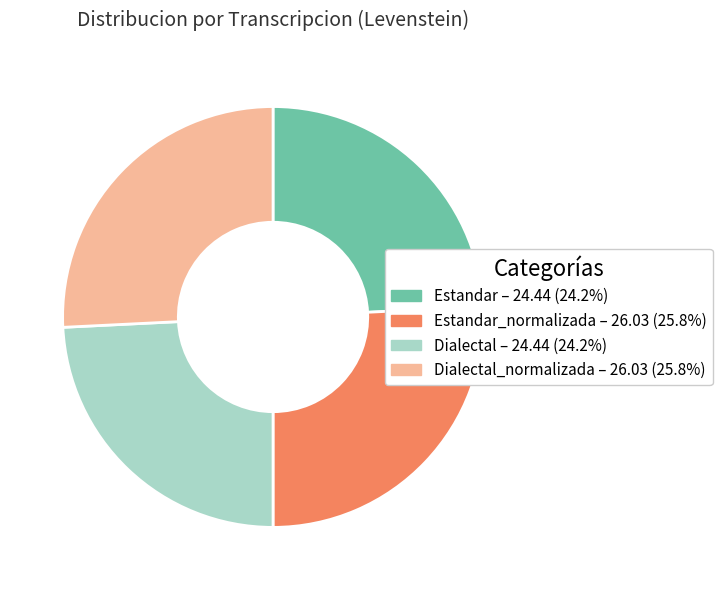

Do Estandar_normalizada – 26.03 (25.8%) and Dialectal_normalizada – 26.03 (25.8%) together represent more than half of the pie?

Yes